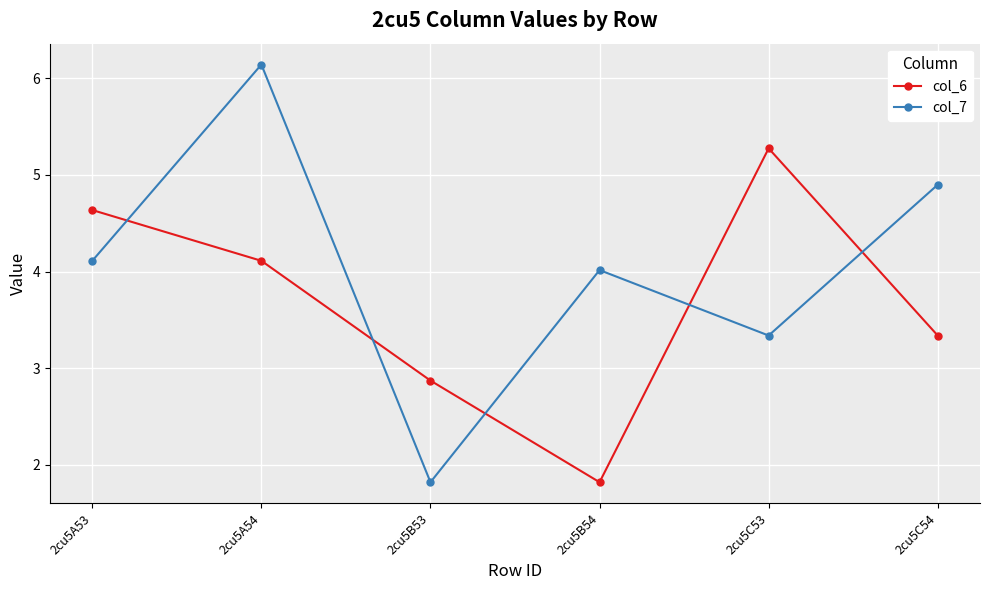

True or false: col_7 has a value of 4.0 at 2cu5B54.

True